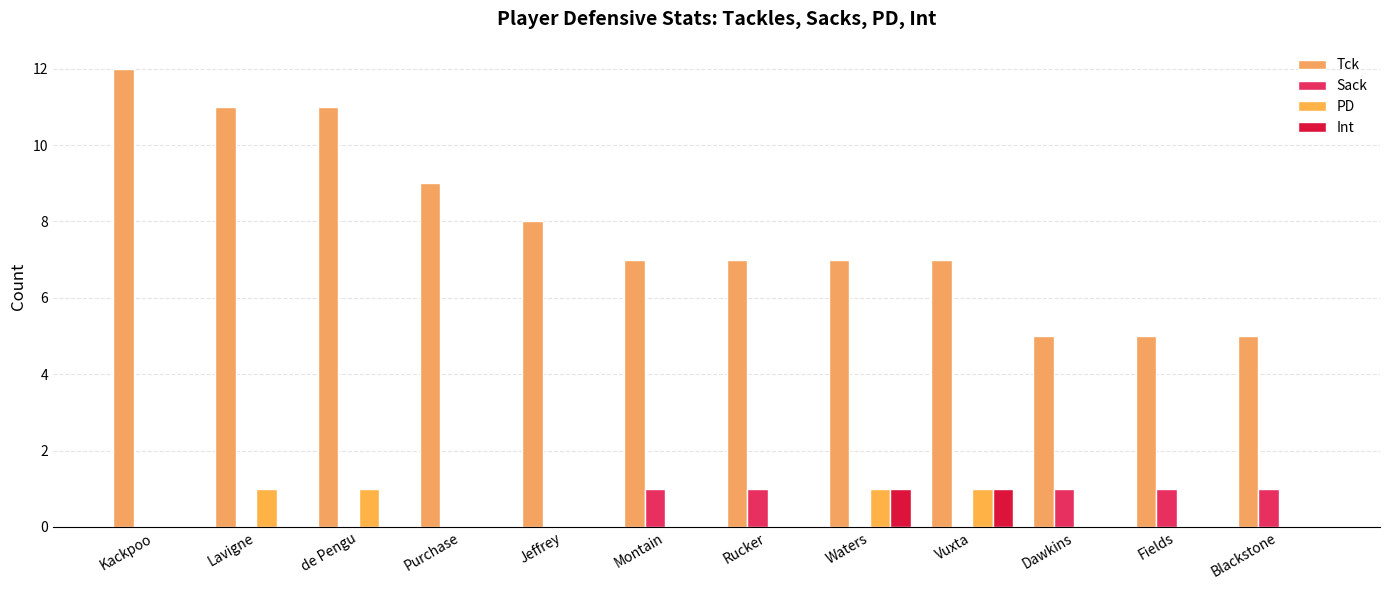

The PD series shows 0 at Dawkins. True or false?

True